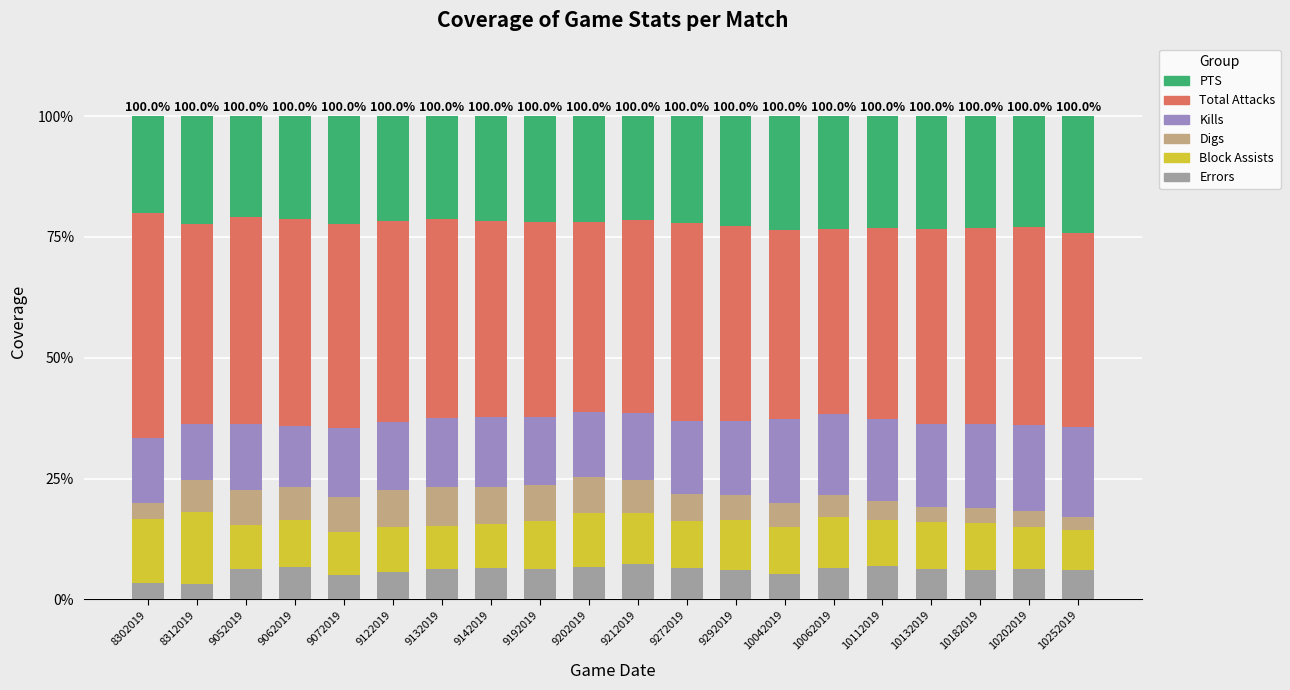

Is it true that Errors equals 6.6 at 9142019?

True